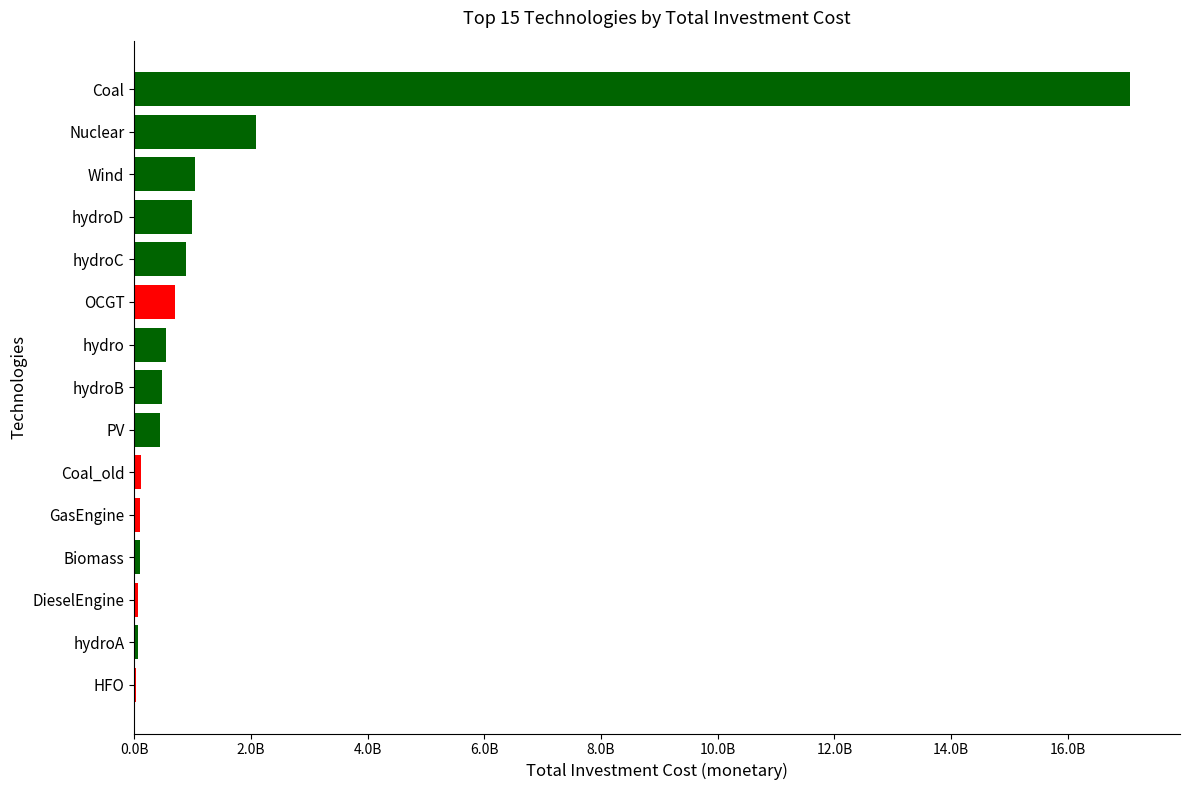

Are the bars horizontal?

Yes